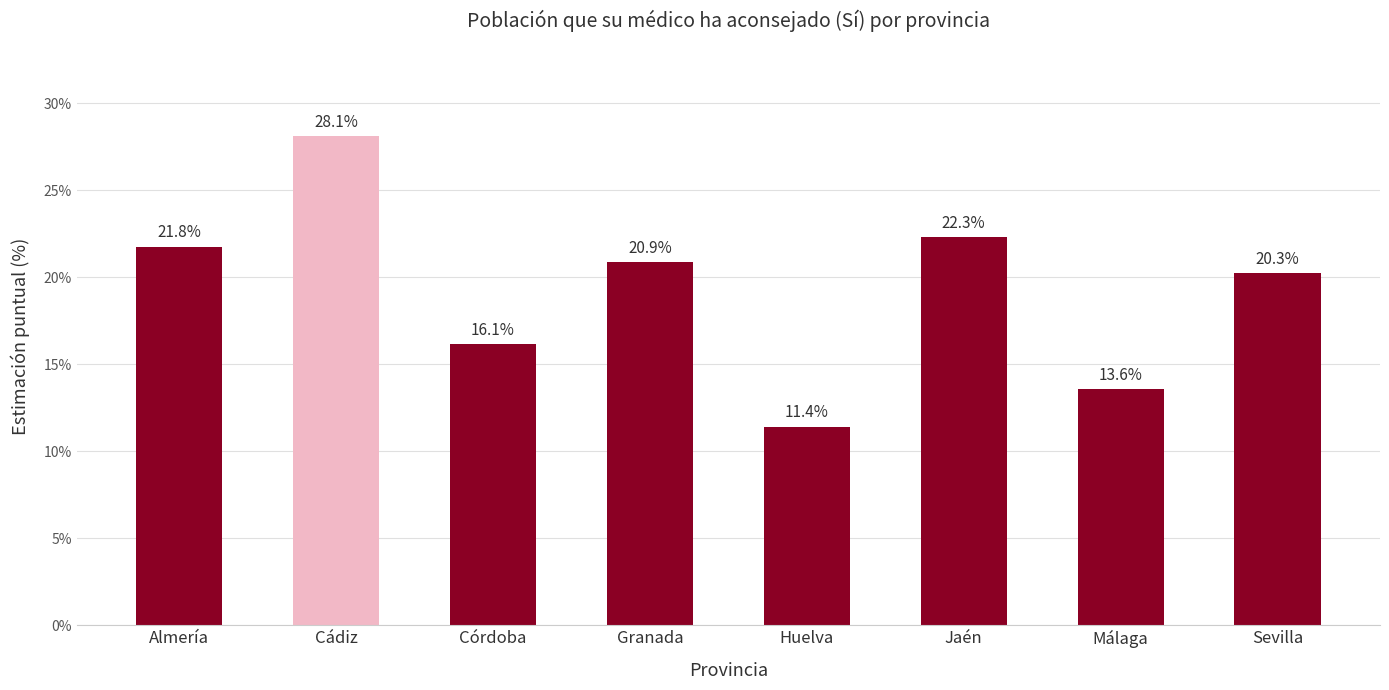

Does the chart contain any negative values?

No